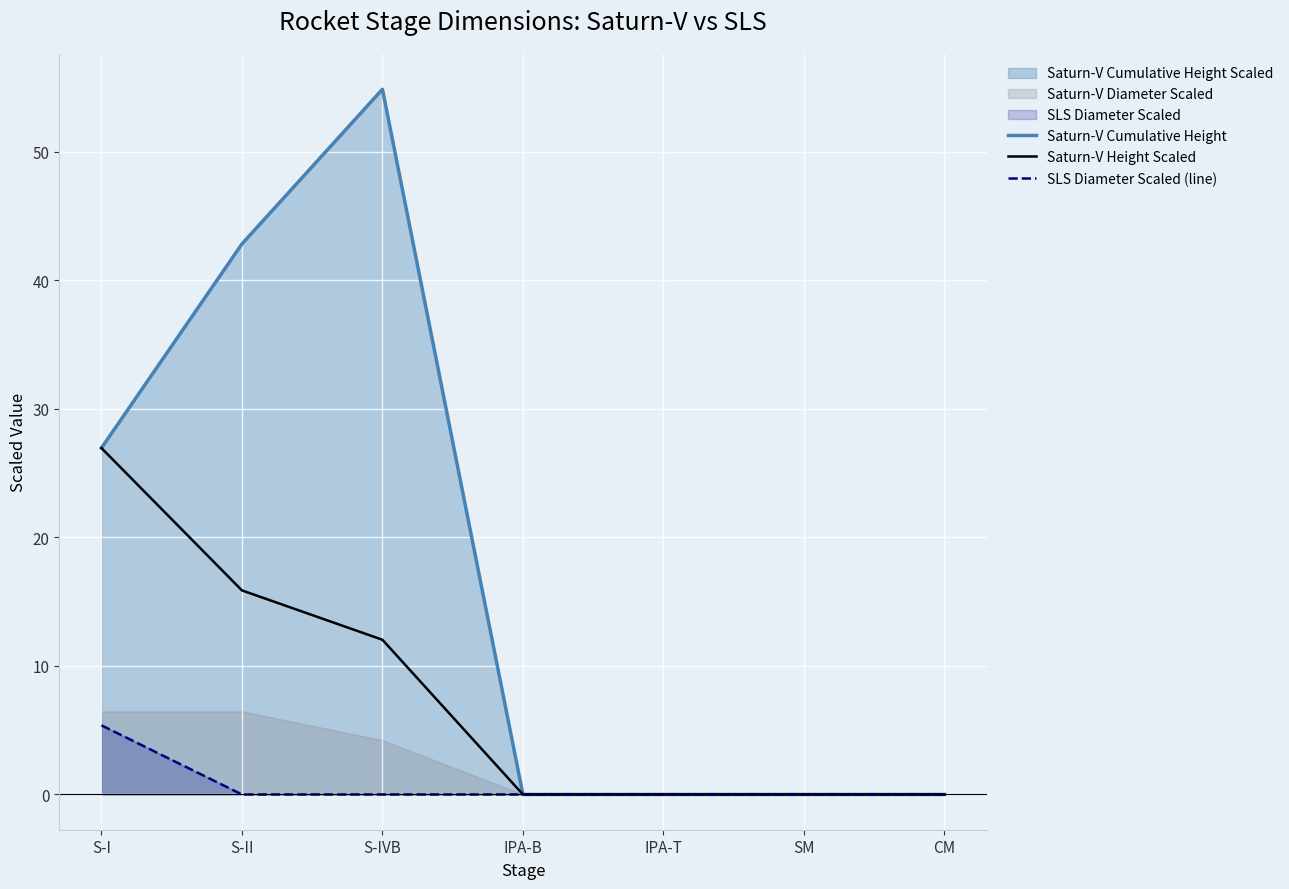

Rank the categories by SLS Diameter Scaled (line) value from highest to lowest.

S-I, S-II, S-IVB, IPA-B, IPA-T, SM, CM